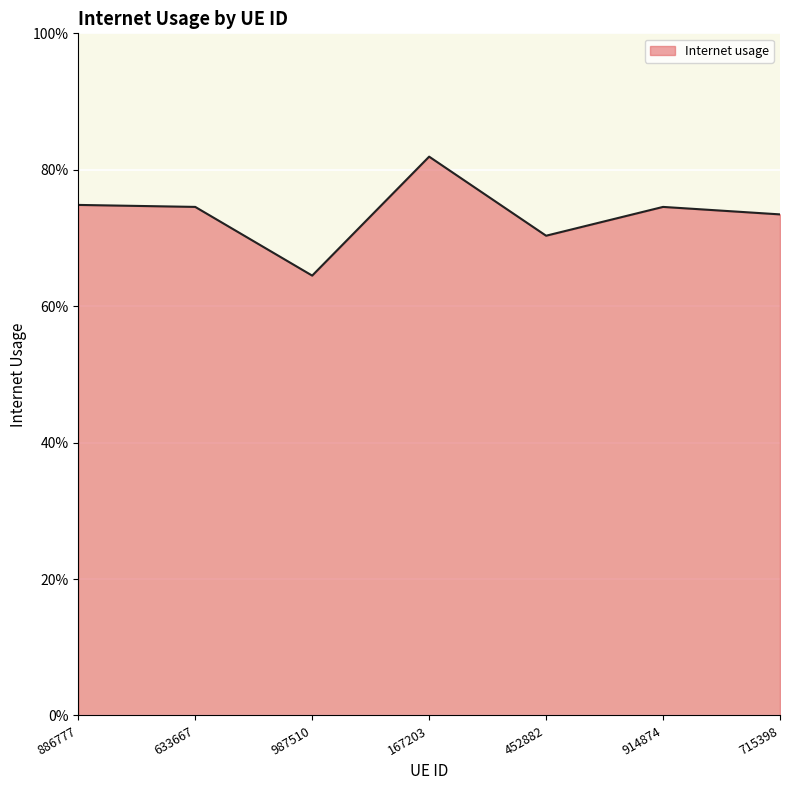

Is this an area chart (filled region under the line)?

Yes